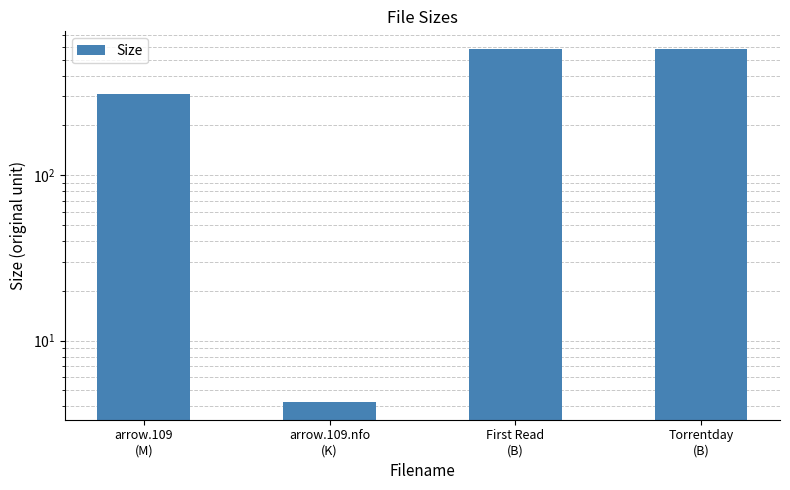

Reading left to right, what are all the values shown in this chart?

arrow.109
(M)=308.9	arrow.109.nfo
(K)=4.2	First Read
(B)=580.0	Torrentday
(B)=580.0